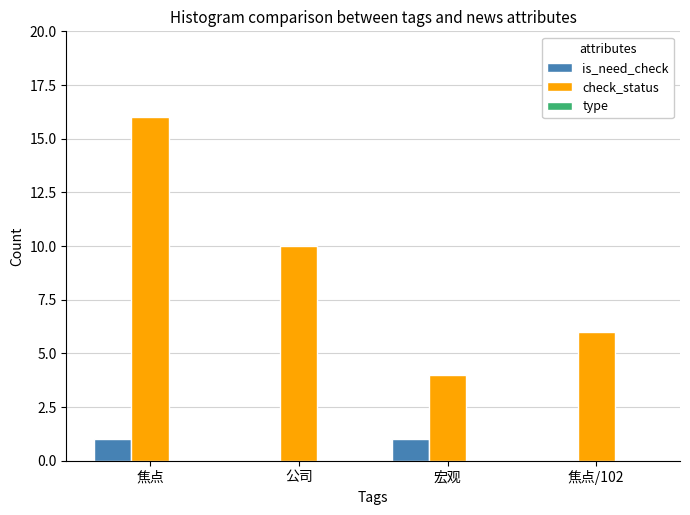

What is the maximum value shown in the chart?

16